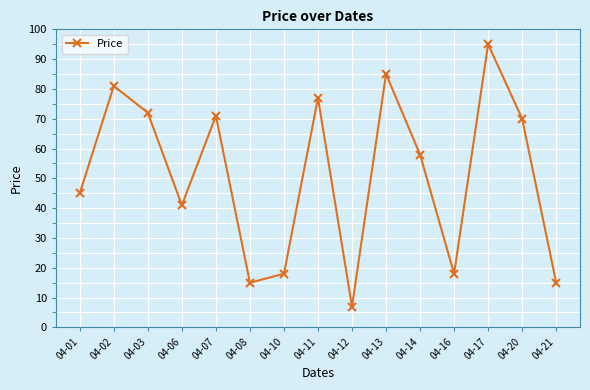

Where does the data first go above 58?

04-02